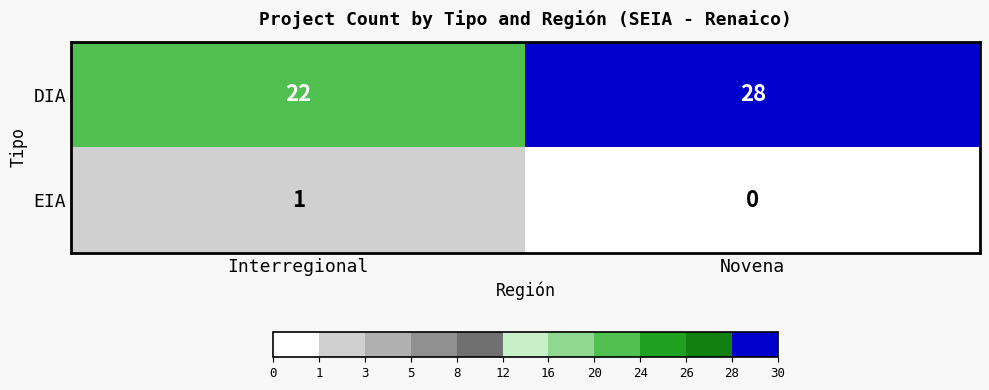

Which series has the largest total across all categories?

DIA